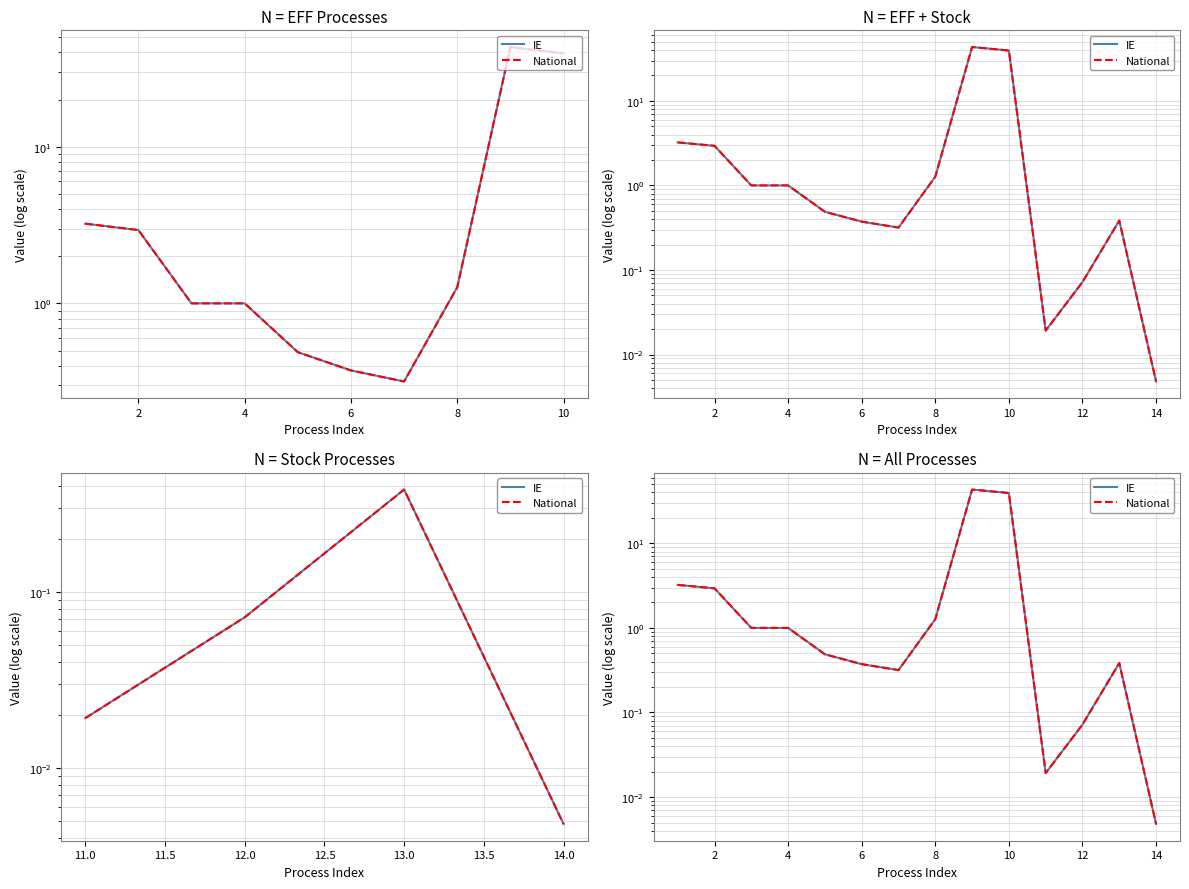

How many data points in IE are less than 1?

7